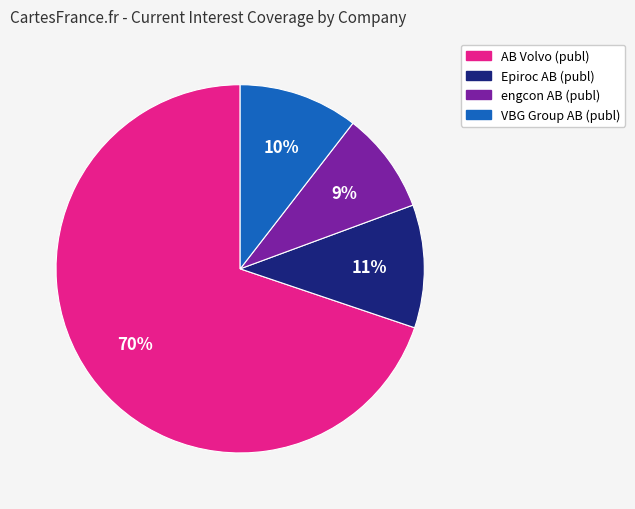

Which category accounts for the majority?

AB Volvo (publ)